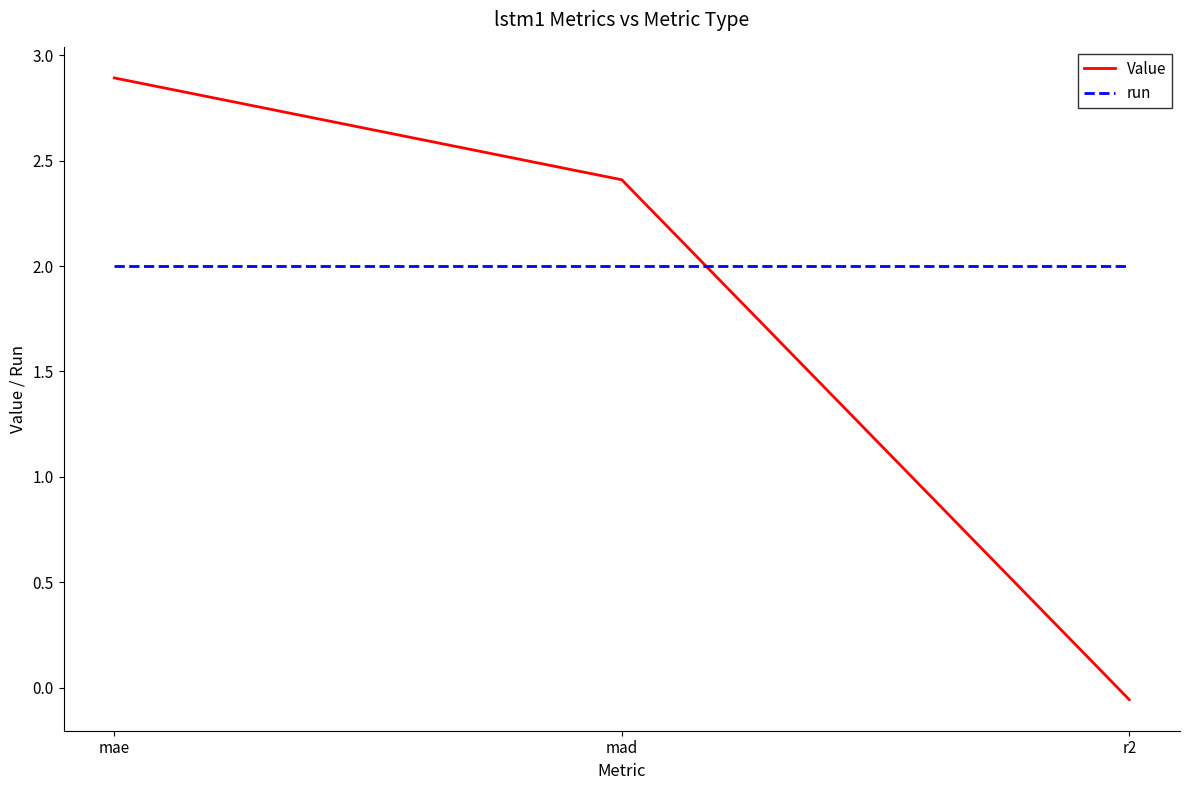

What is the maximum value for Value?

2.9